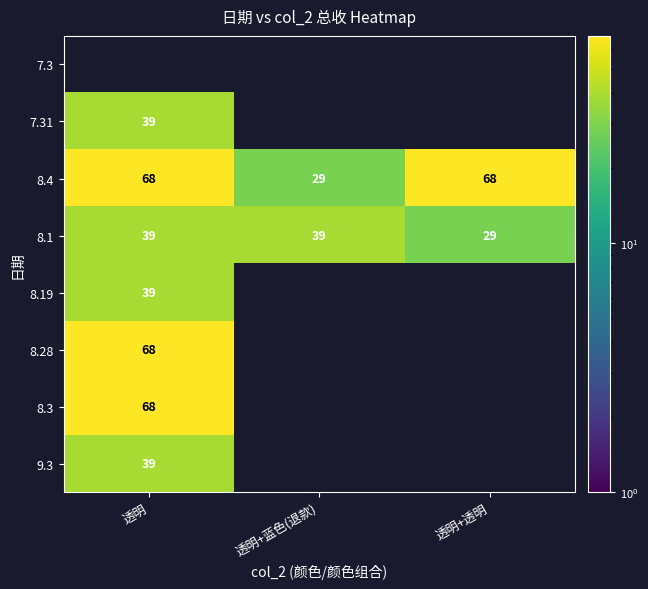

What is the greatest value displayed?

68